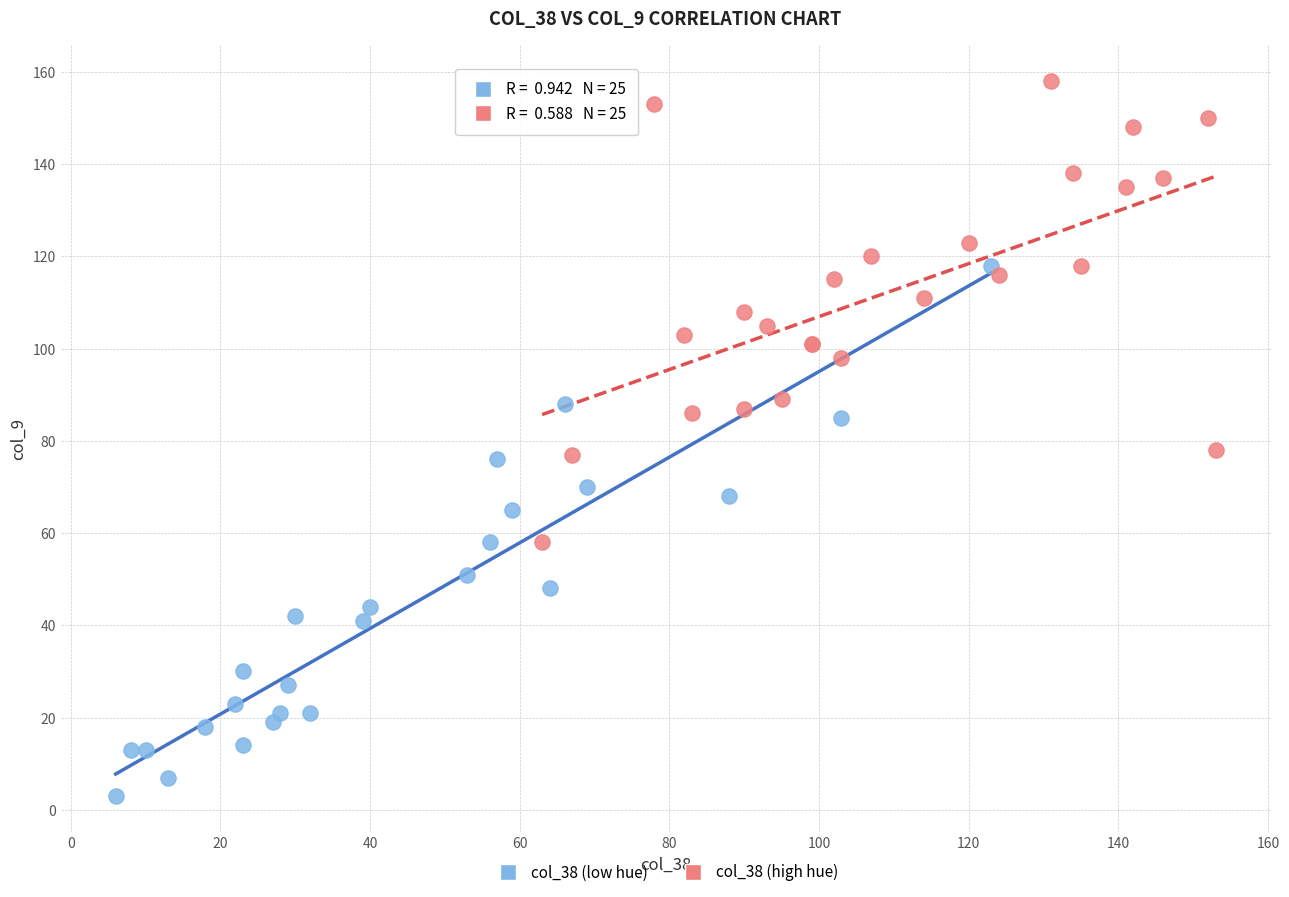

Which series reaches the minimum Y coordinate?

col_38 (low hue)